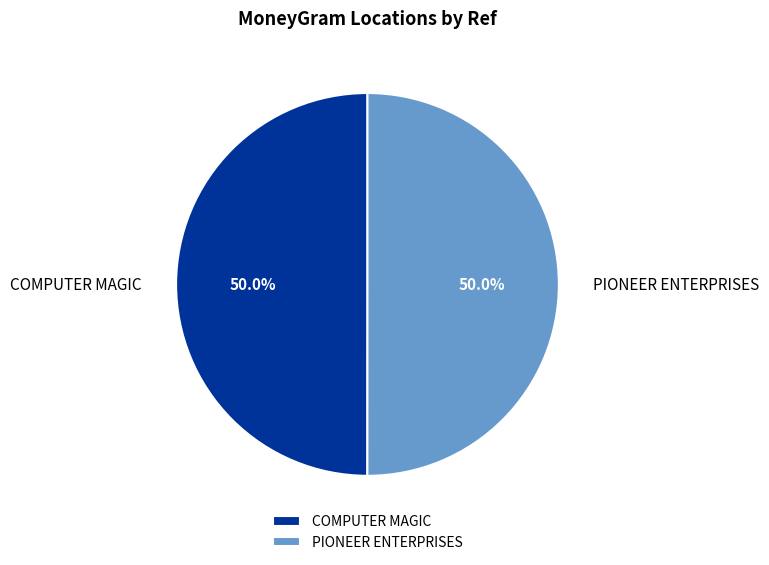

To the nearest percent, what portion does COMPUTER MAGIC represent?

50%